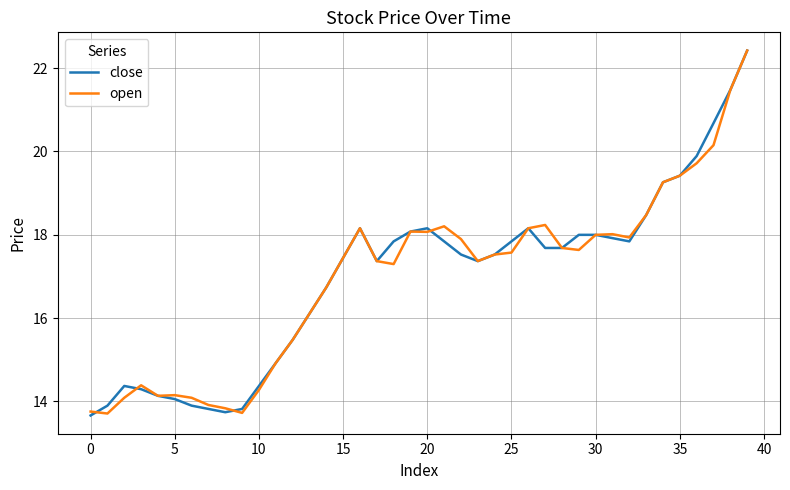

What is the minimum value shown in the chart?

13.7